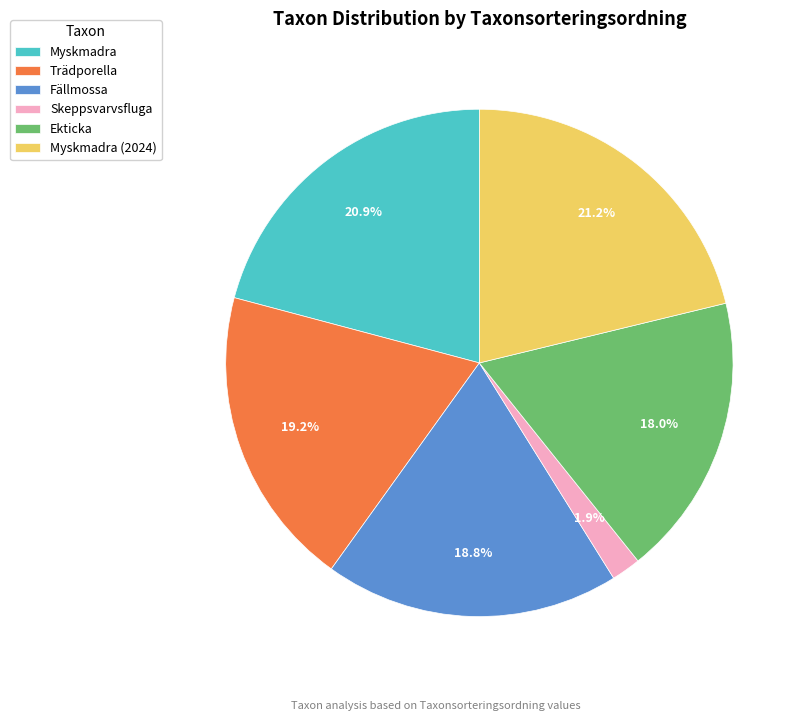

How many slices are in this pie chart?

6